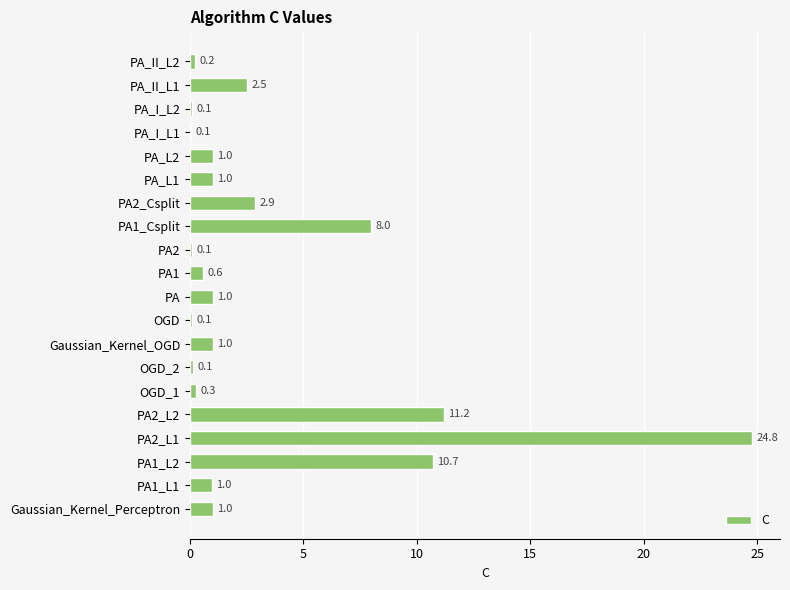

At which label is the value closest to 12?

PA2_L2